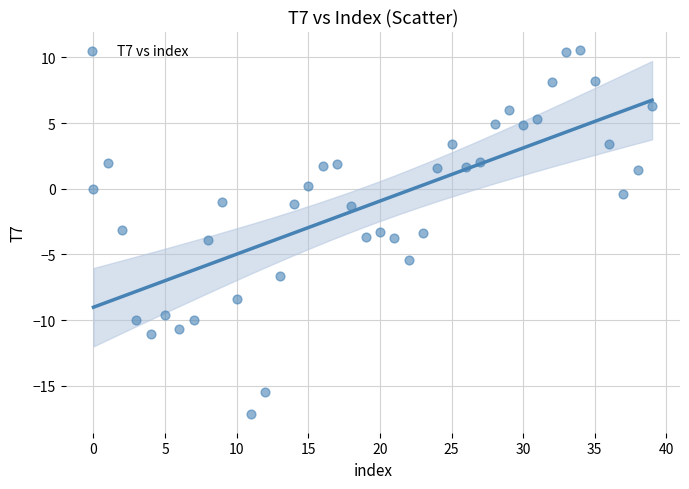

What is the range of Y values (max minus min)?

27.7